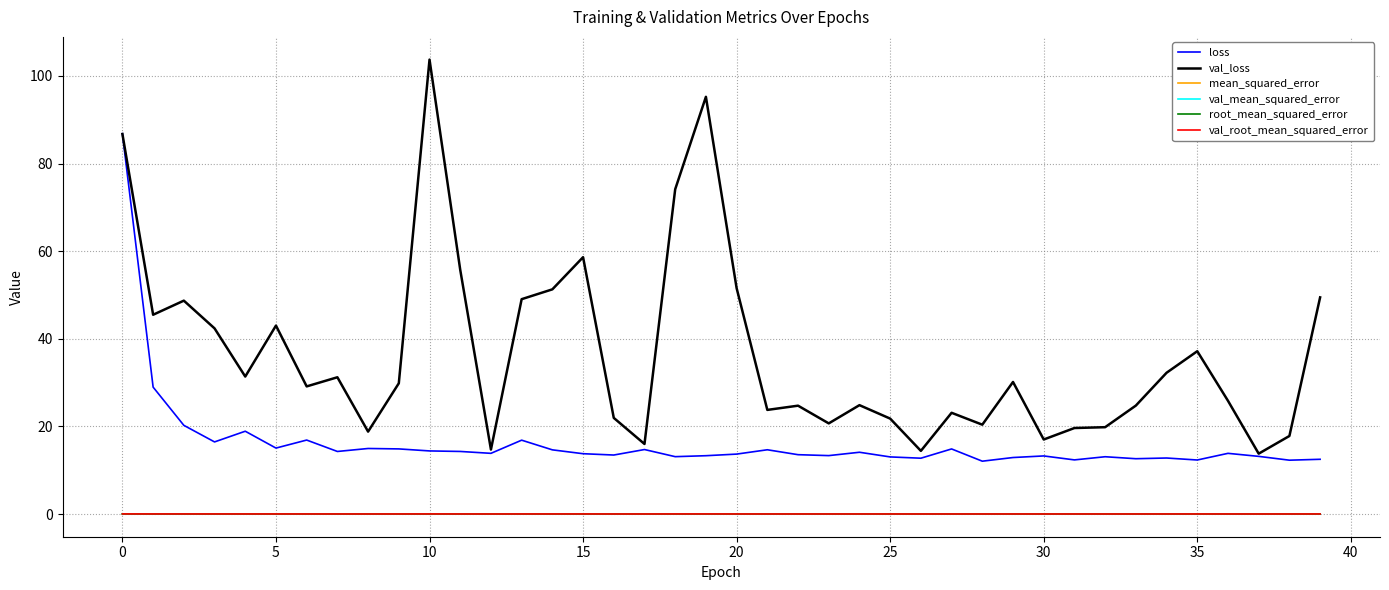

Which series has the largest range (max minus min)?

val_loss